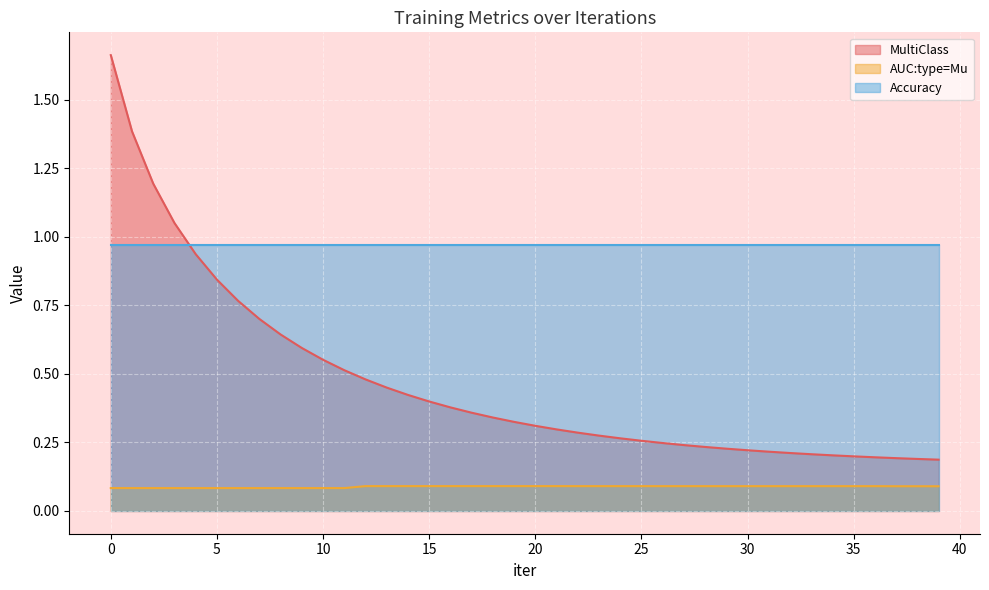

What is the average value of the AUC:type=Mu series?

0.1